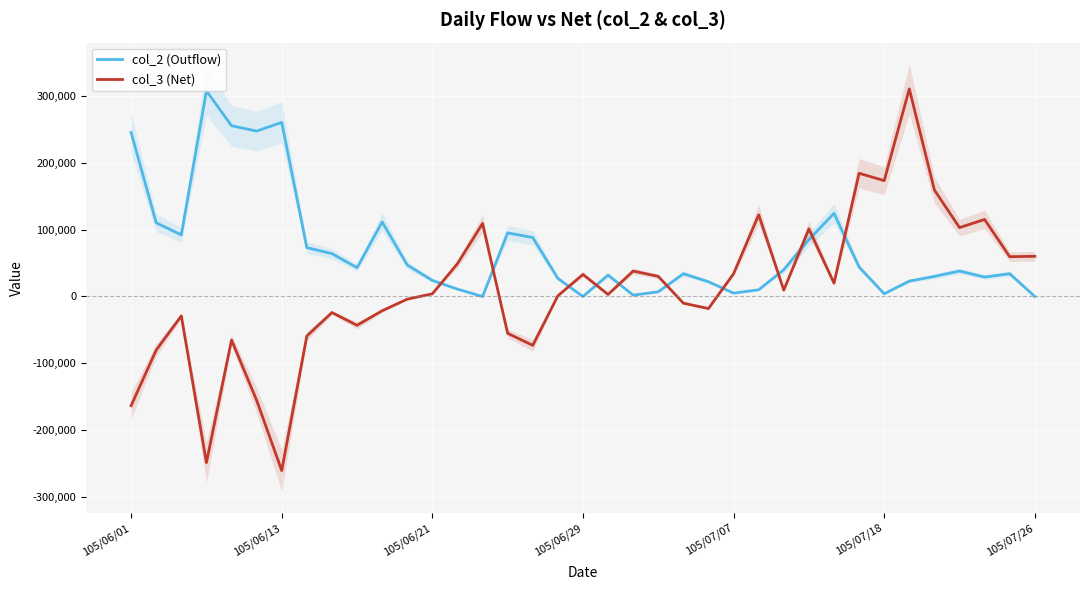

After their last crossing, which series has the higher values: col_3 (Net) or col_2 (Outflow)?

col_3 (Net)